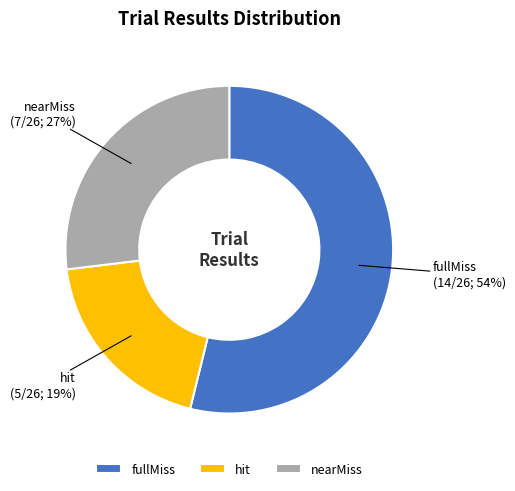

Which category has the biggest portion of the pie?

fullMiss